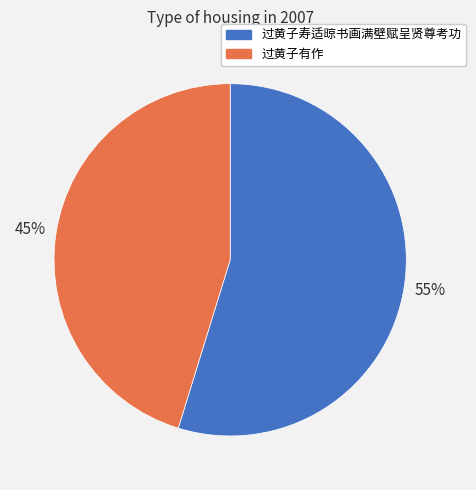

Rank the categories by value from lowest to highest.

过黄子有作, 过黄子寿适晾书画满壁赋呈贤尊考功